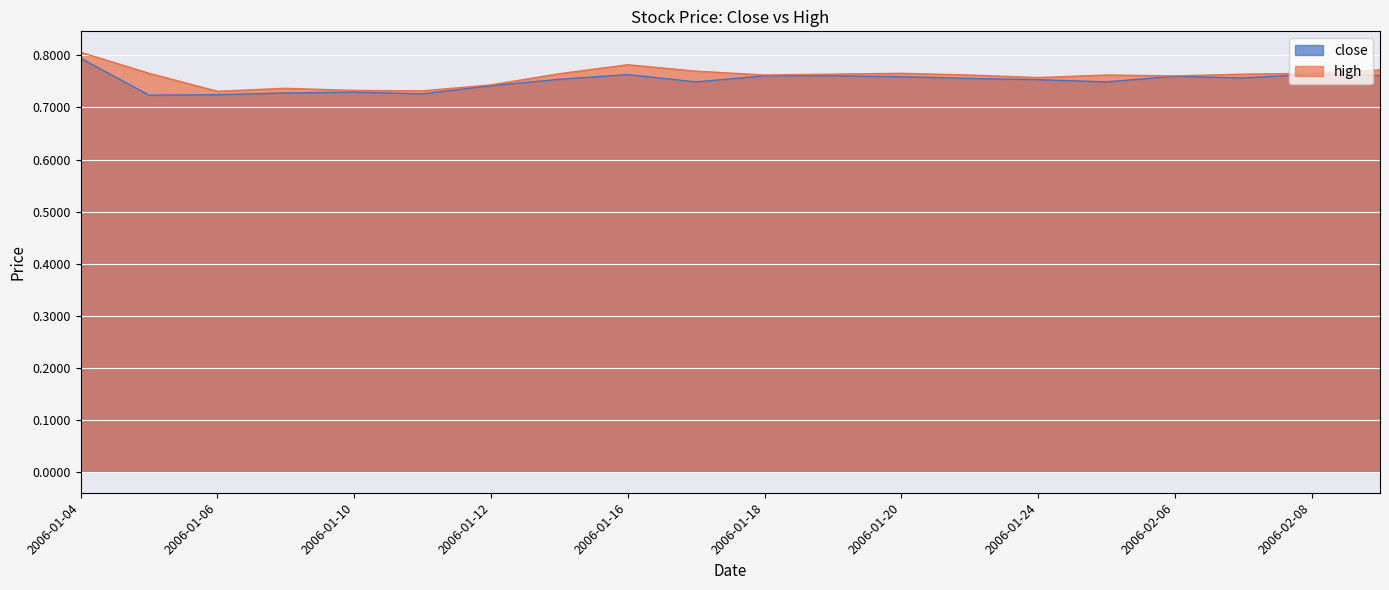

Rank the series by their average value, from lowest to highest.

close, high